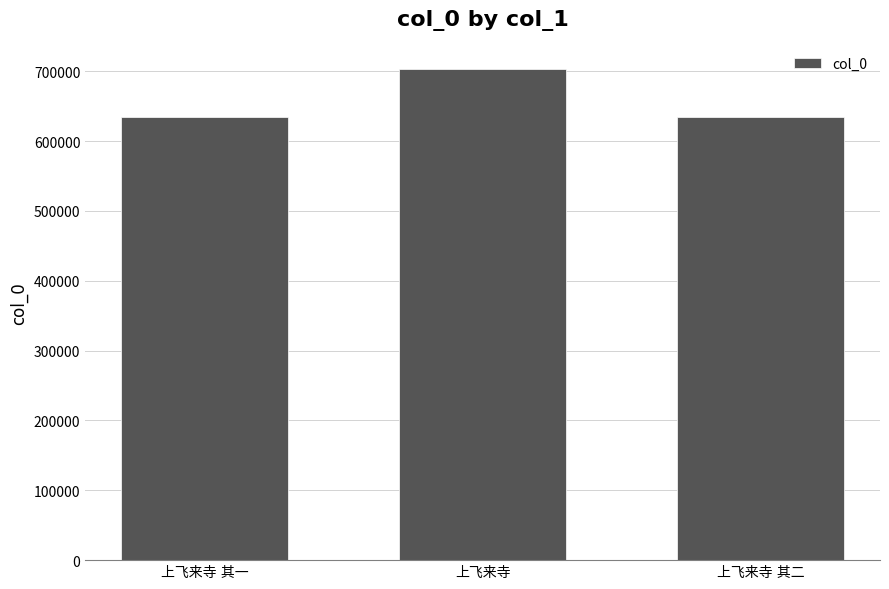

What is the greatest value displayed?

703292